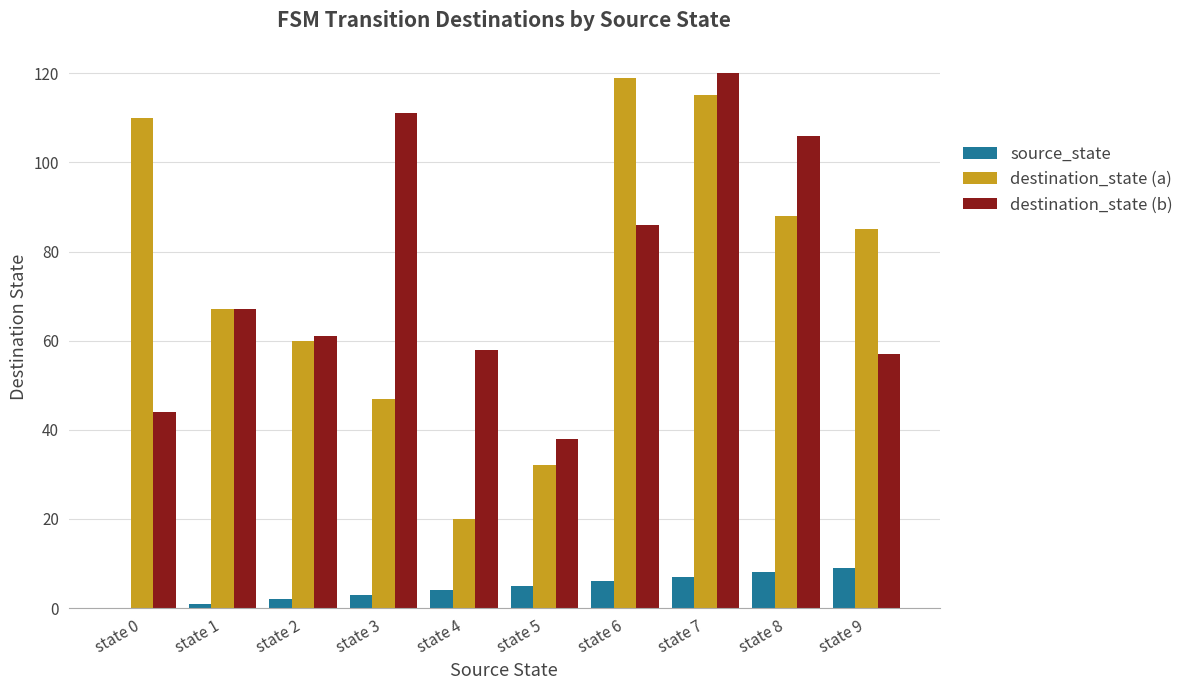

Where is destination_state (b) nearest to the value 79?

state 6